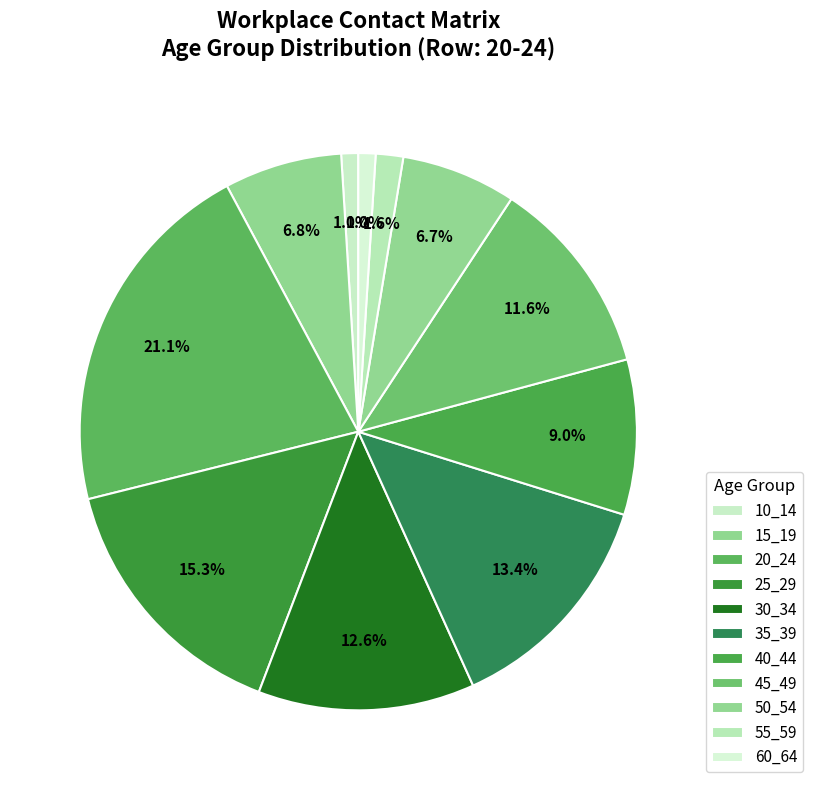

The 15_19 slice represents 1% of the pie. True or false?

False